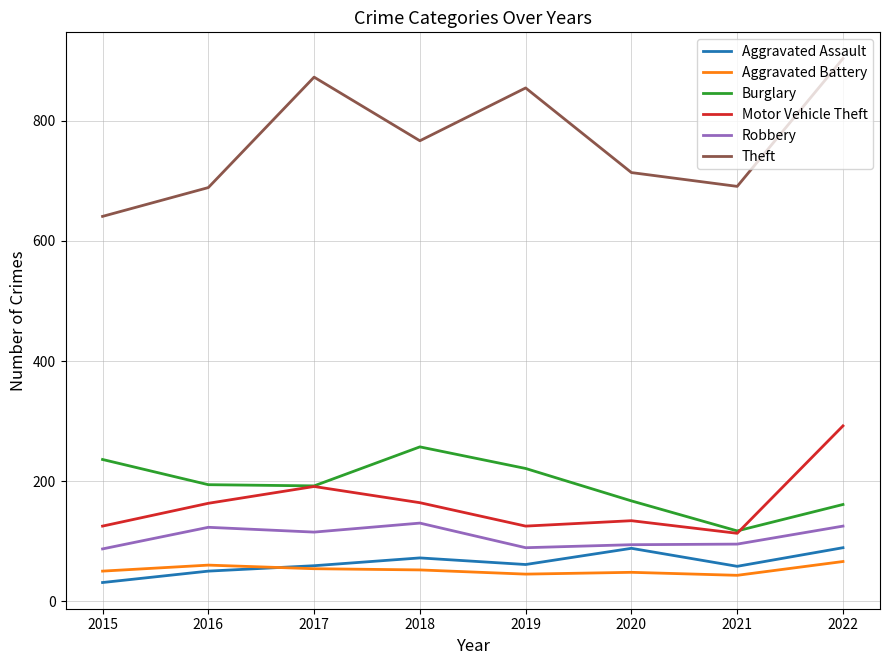

What is the spread (max minus min) of values at 2015?

610